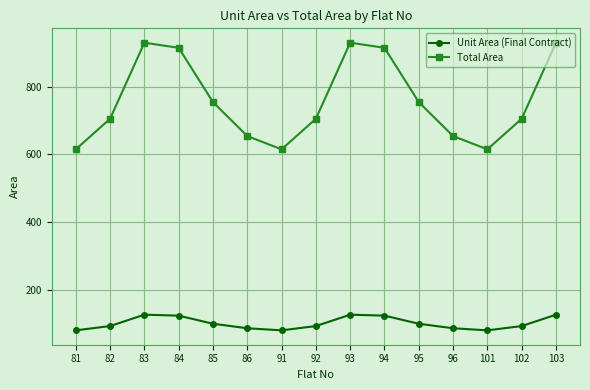

What is the maximum value for Total Area?

929.0